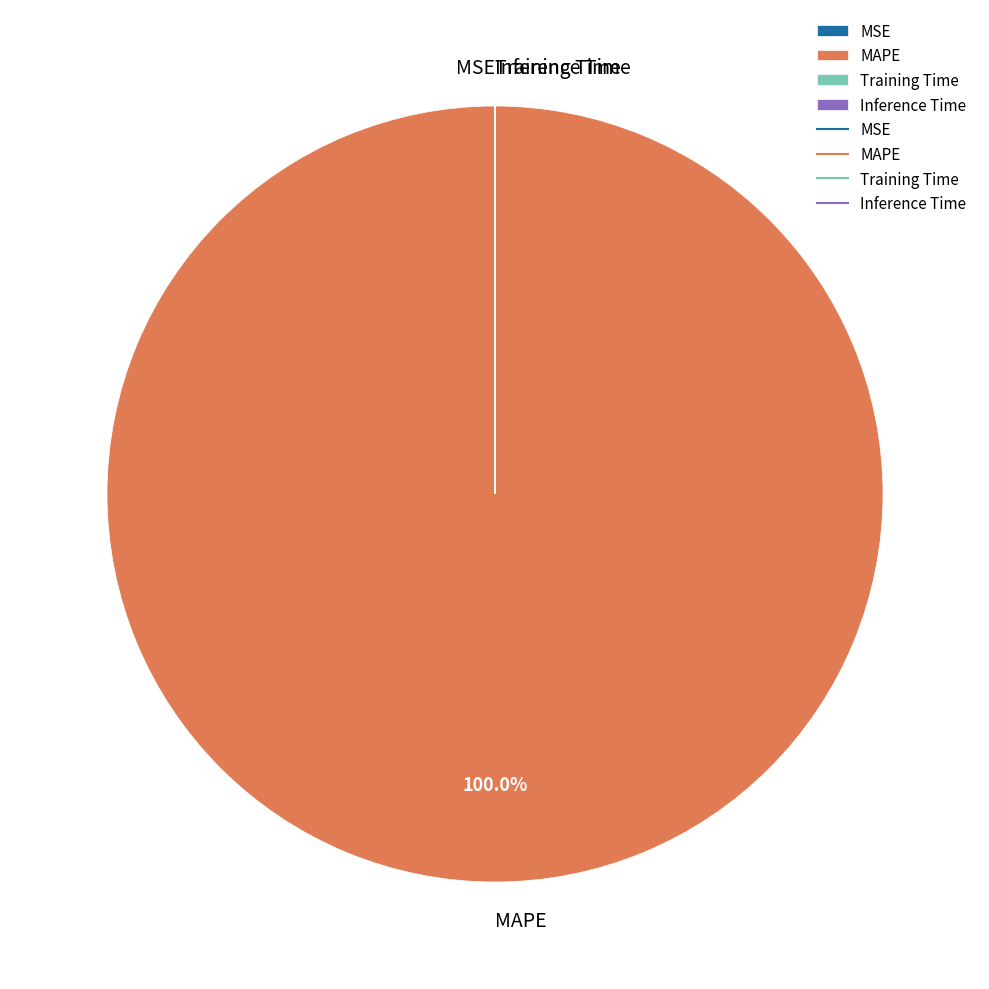

Which category accounts for the majority?

MAPE